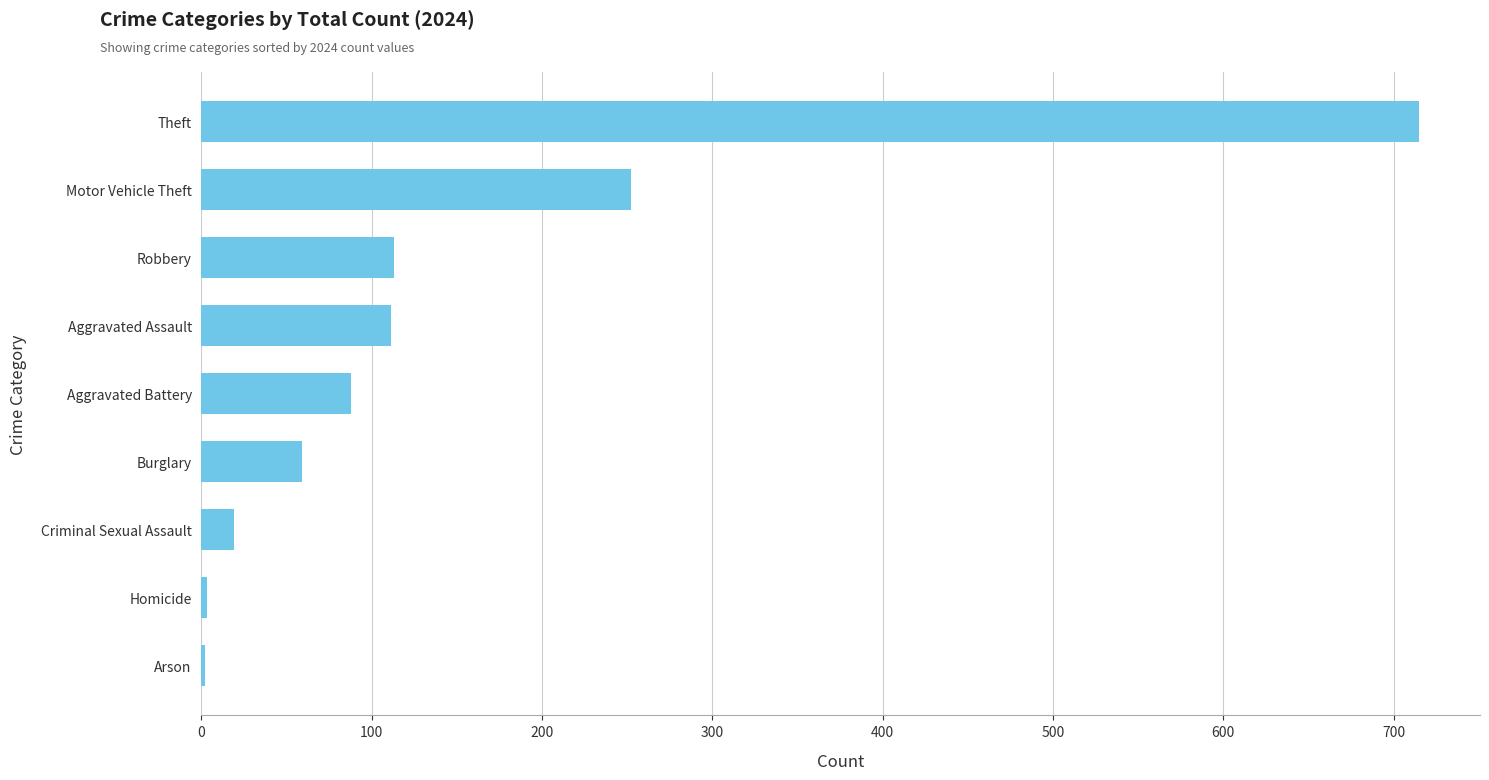

Count the number of categories in the chart.

9